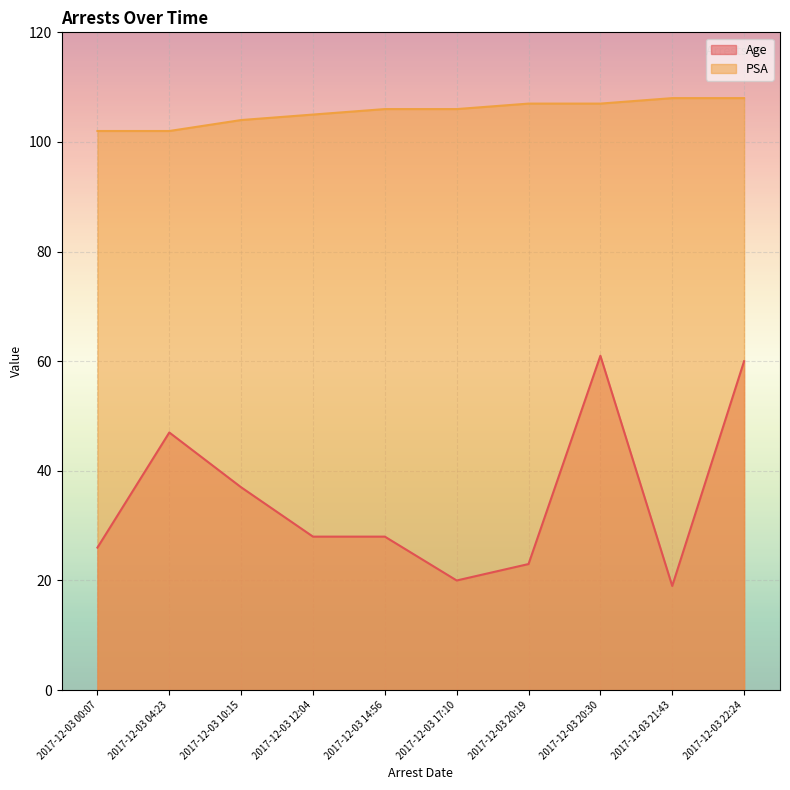

True or false: PSA and Age intersect in this chart.

False